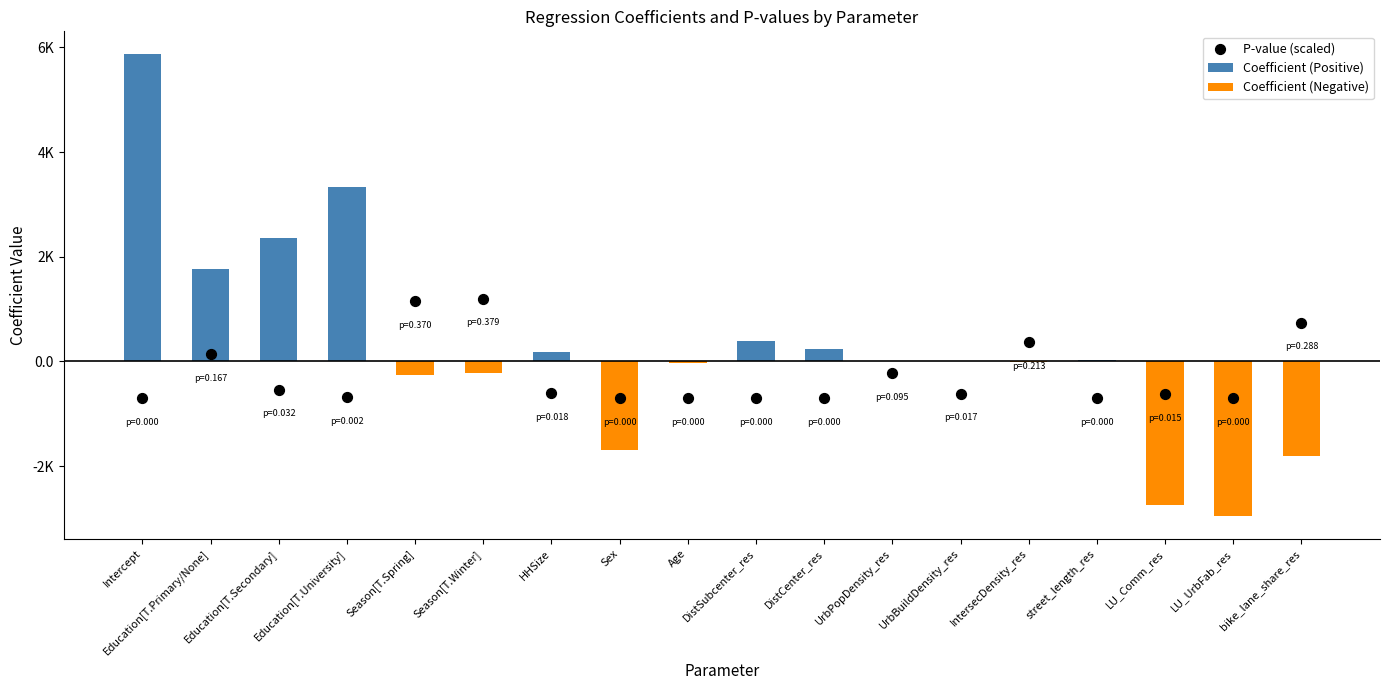

Which series reaches the maximum Y coordinate?

Coefficient (Positive)